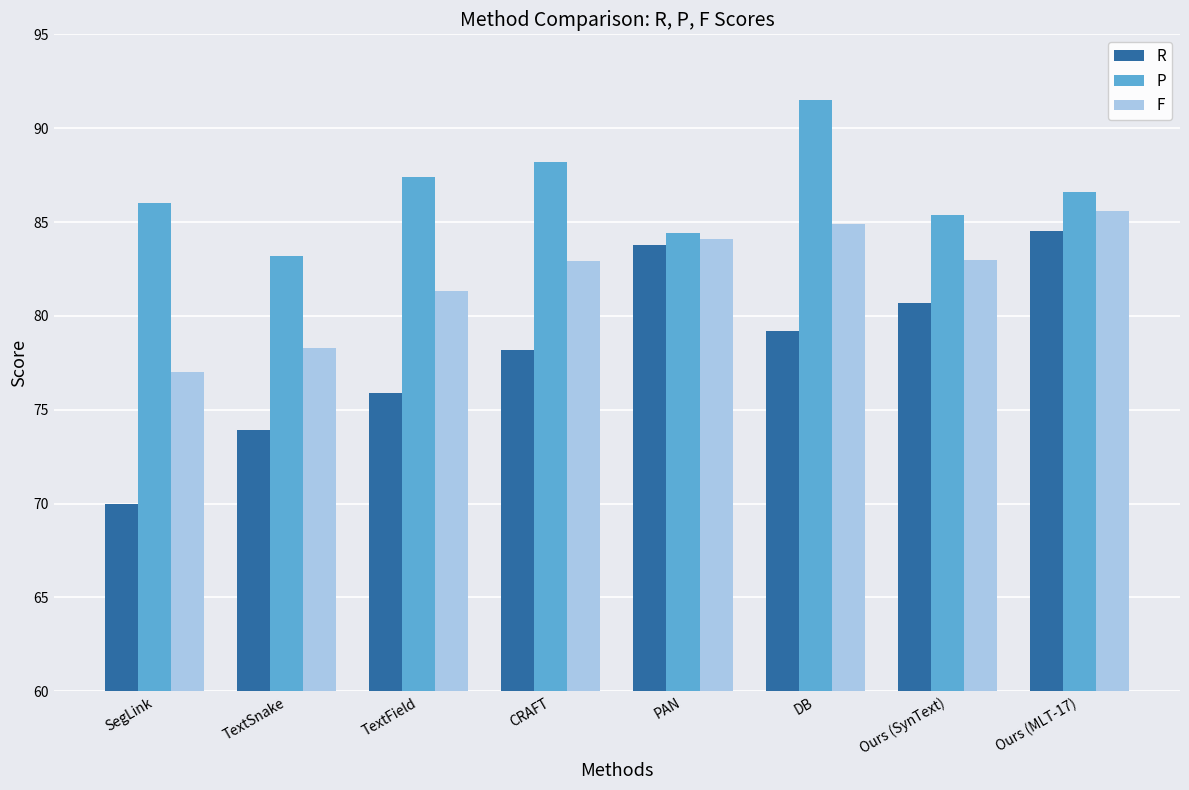

Rank the series at TextField from lowest to highest value.

R, F, P